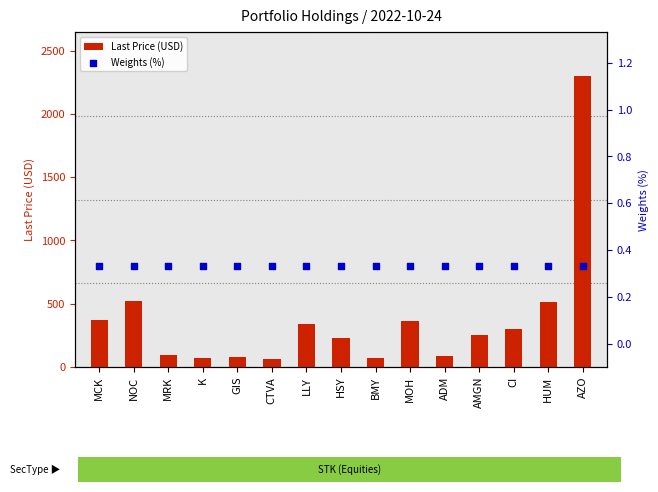

Is the value of Last Price (USD) at HUM greater than the value of Weights (%) at BMY?

Yes